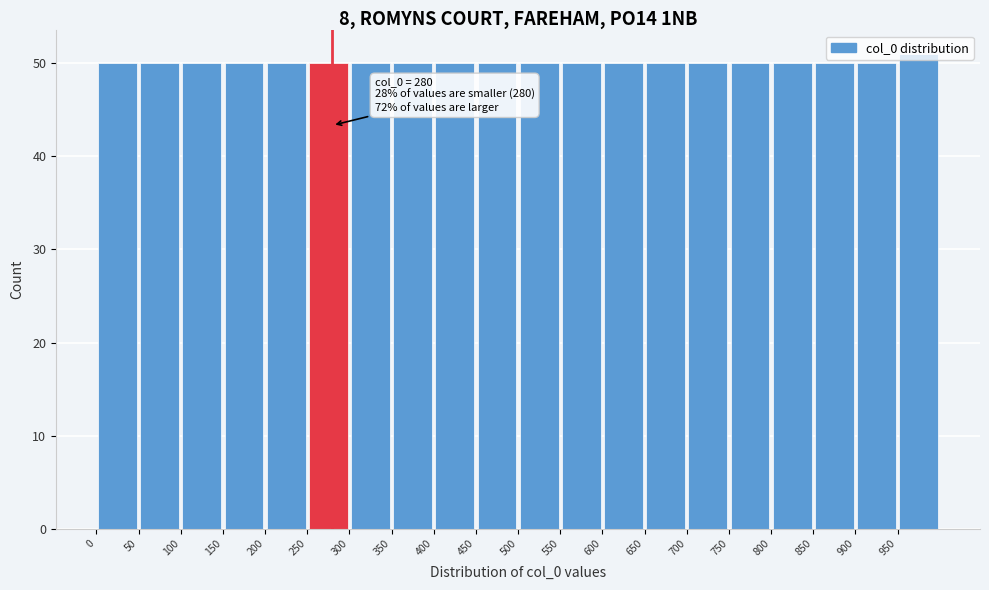

Which range on the x-axis has the tallest bar?

950 to 1000